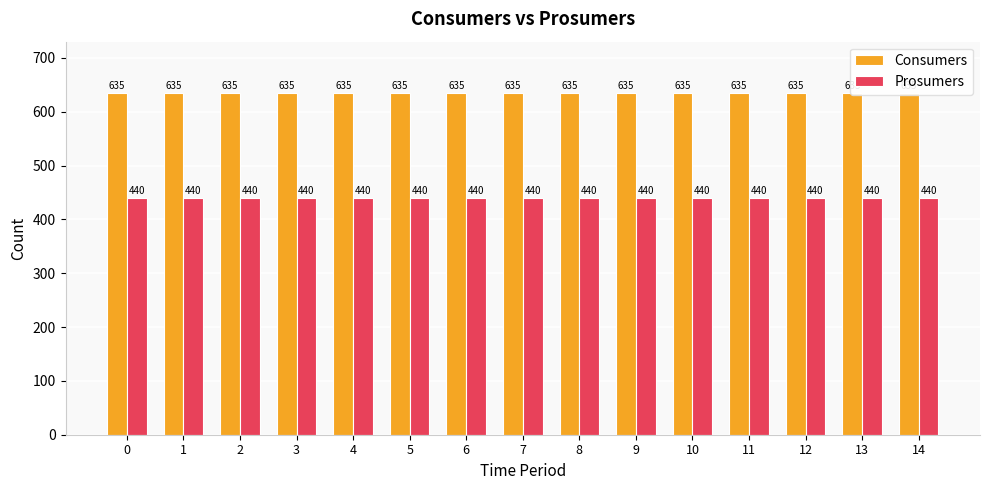

What is the sum of the Prosumers values at 9 and 13?

880